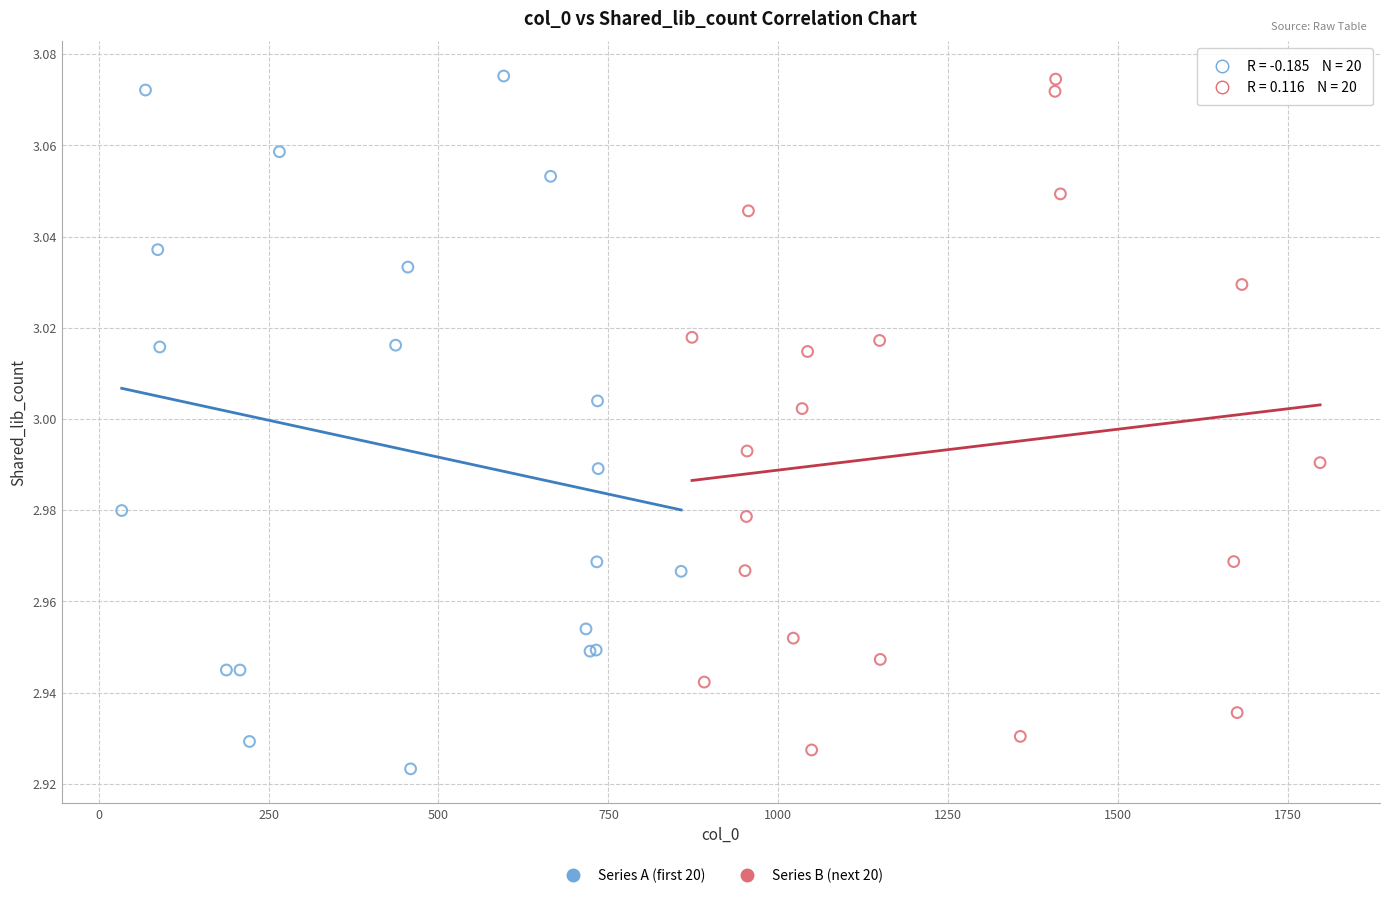

Which series reaches the minimum Y coordinate?

Series A (first 20)